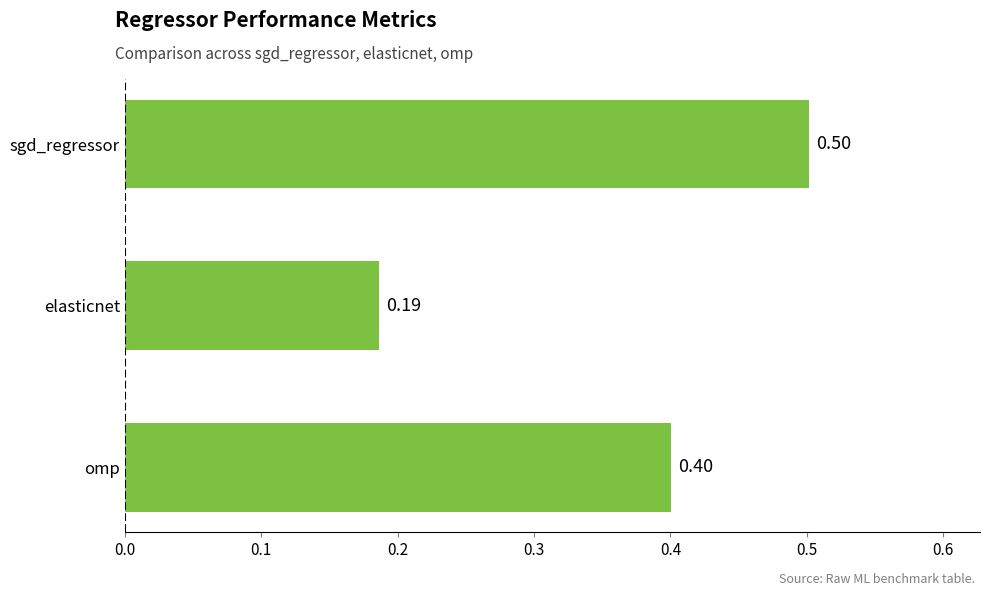

Rank the categories by value from highest to lowest.

sgd_regressor, omp, elasticnet